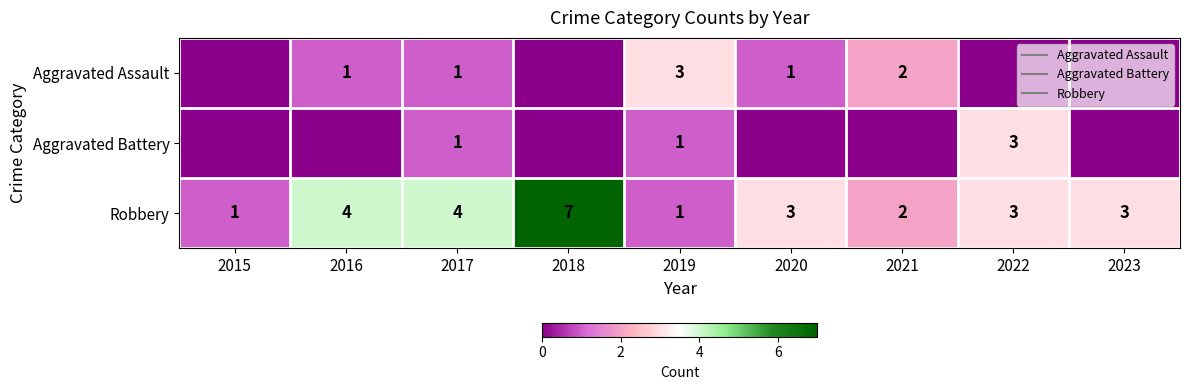

What is the maximum value shown in the chart?

7